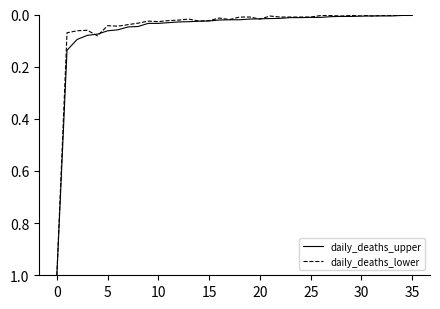

What is the highest value of the daily_deaths_lower series?

1.0